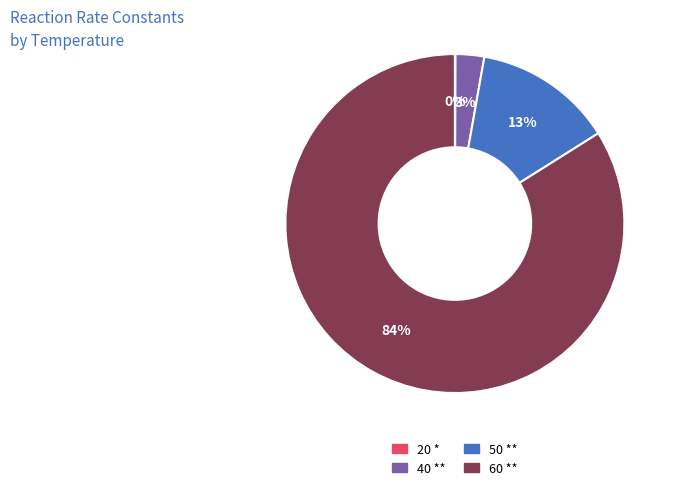

To the nearest percent, what portion does 40 ** represent?

3%